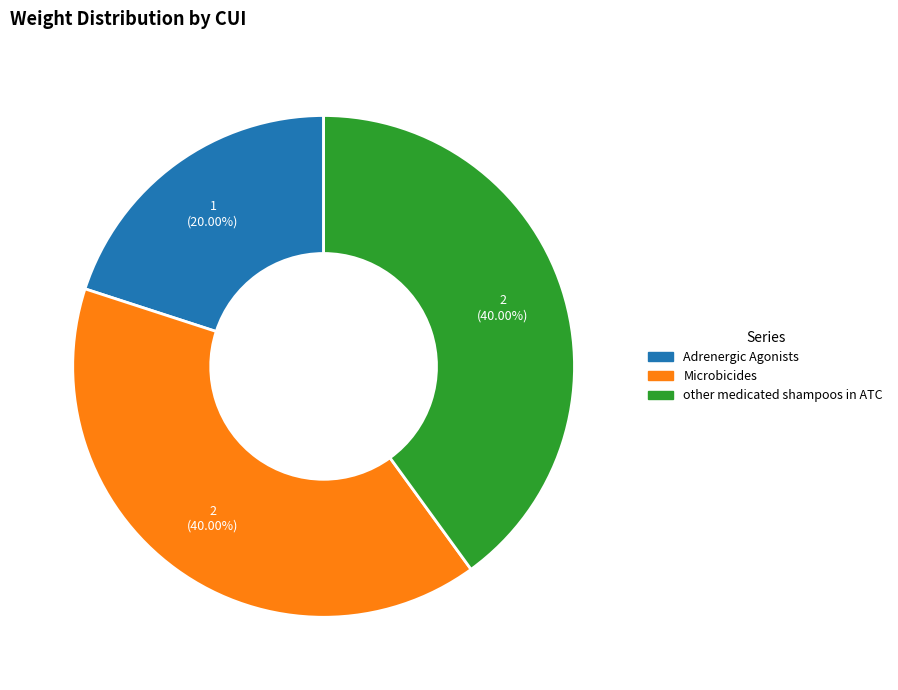

How many segments does this pie chart have?

3